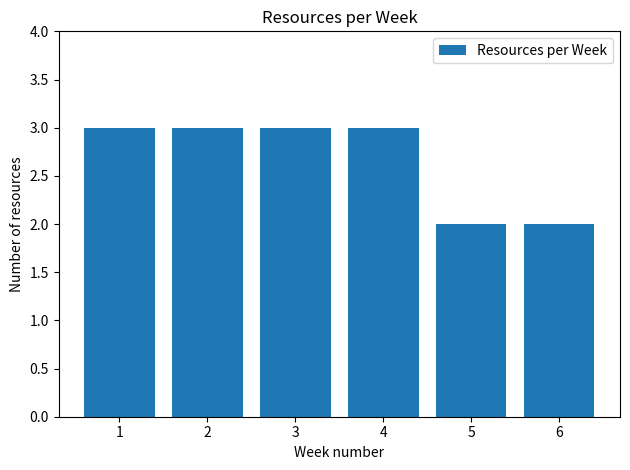

Is it true that the value at 3 is 2?

False